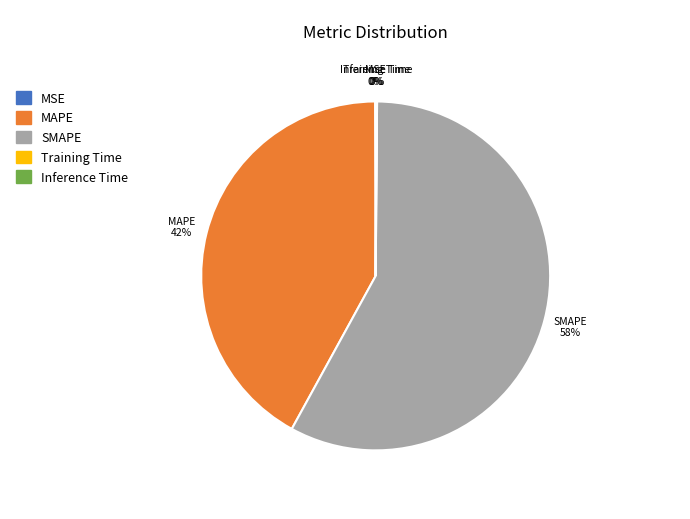

To the nearest percent, what is the difference between the largest and smallest slice percentages?

58%